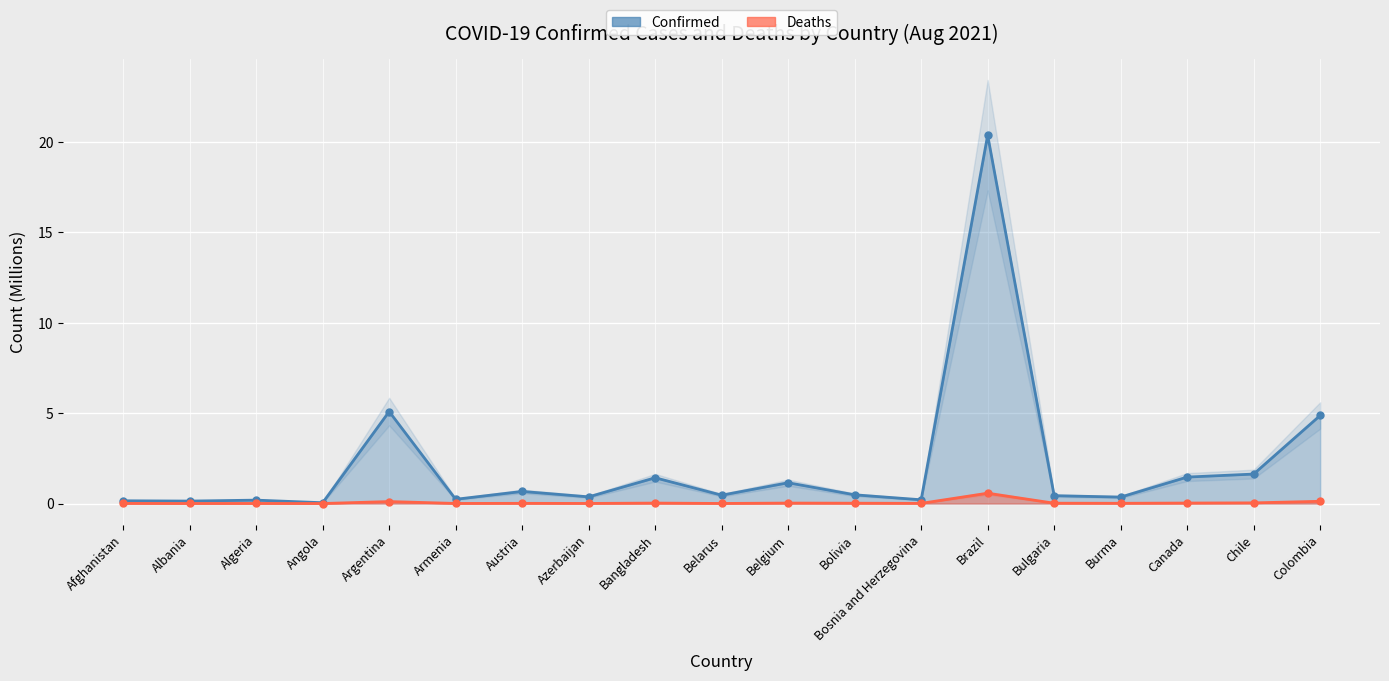

How many interior local valleys does the Confirmed series have?

7